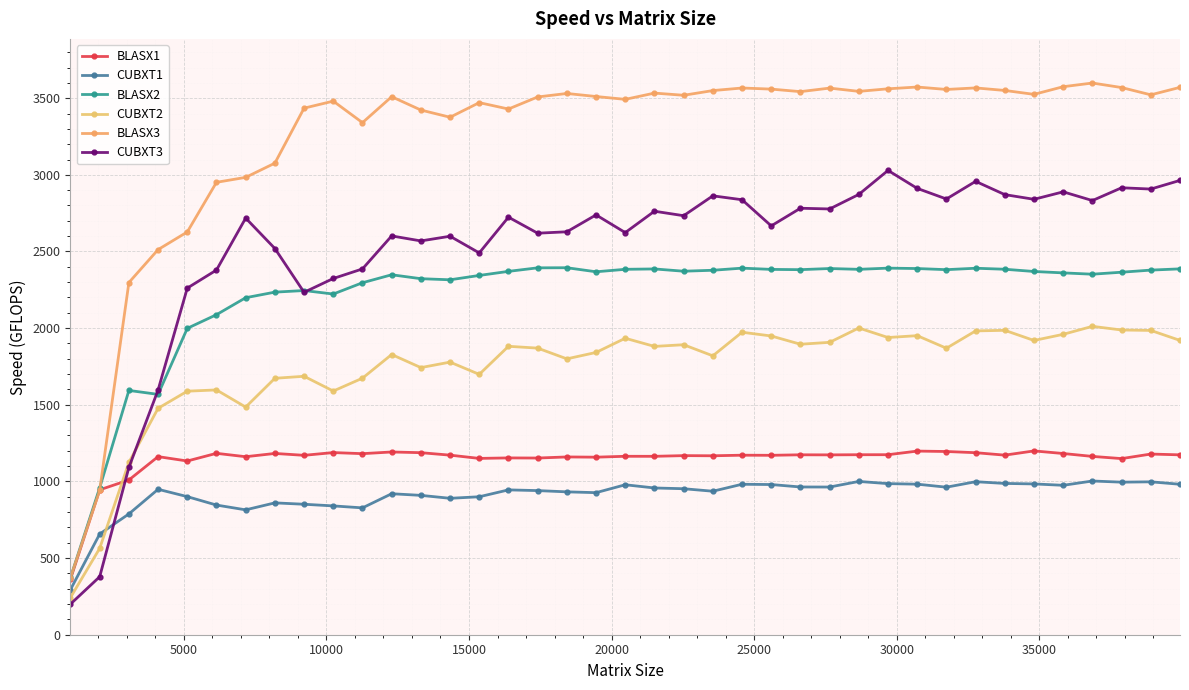

What is the difference between the second highest and minimum values in the CUBXT1 series?

705.4